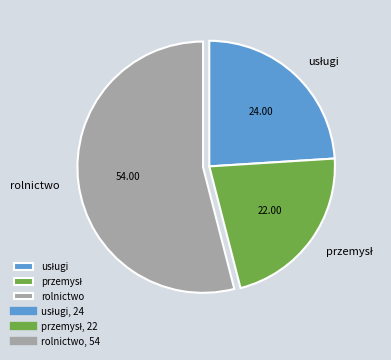

How many slices are in this pie chart?

3